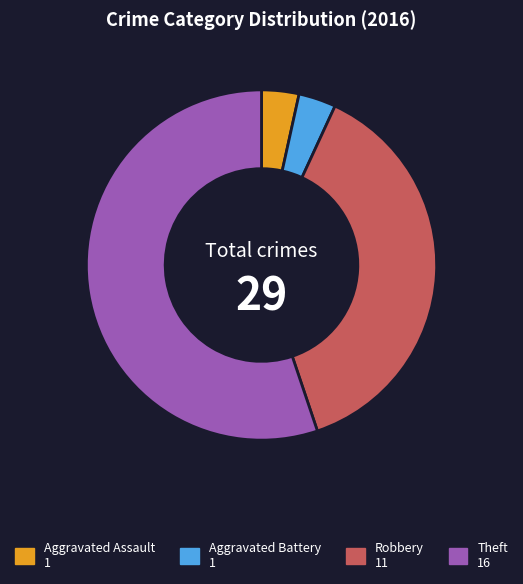

Does any single category account for the majority?

Yes